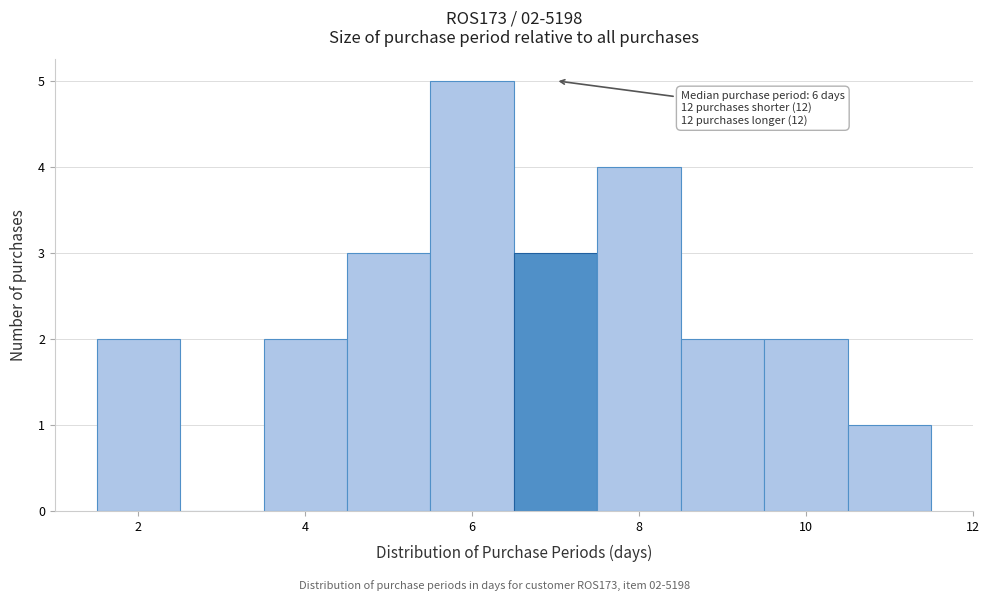

Which range on the x-axis has the tallest bar?

5.5 to 6.5